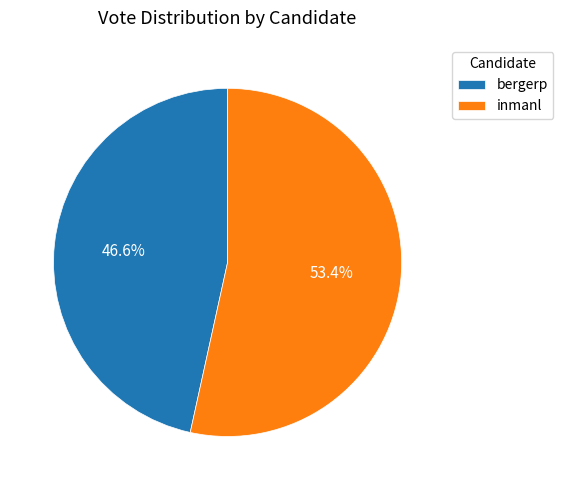

Count the number of slices in the pie.

2